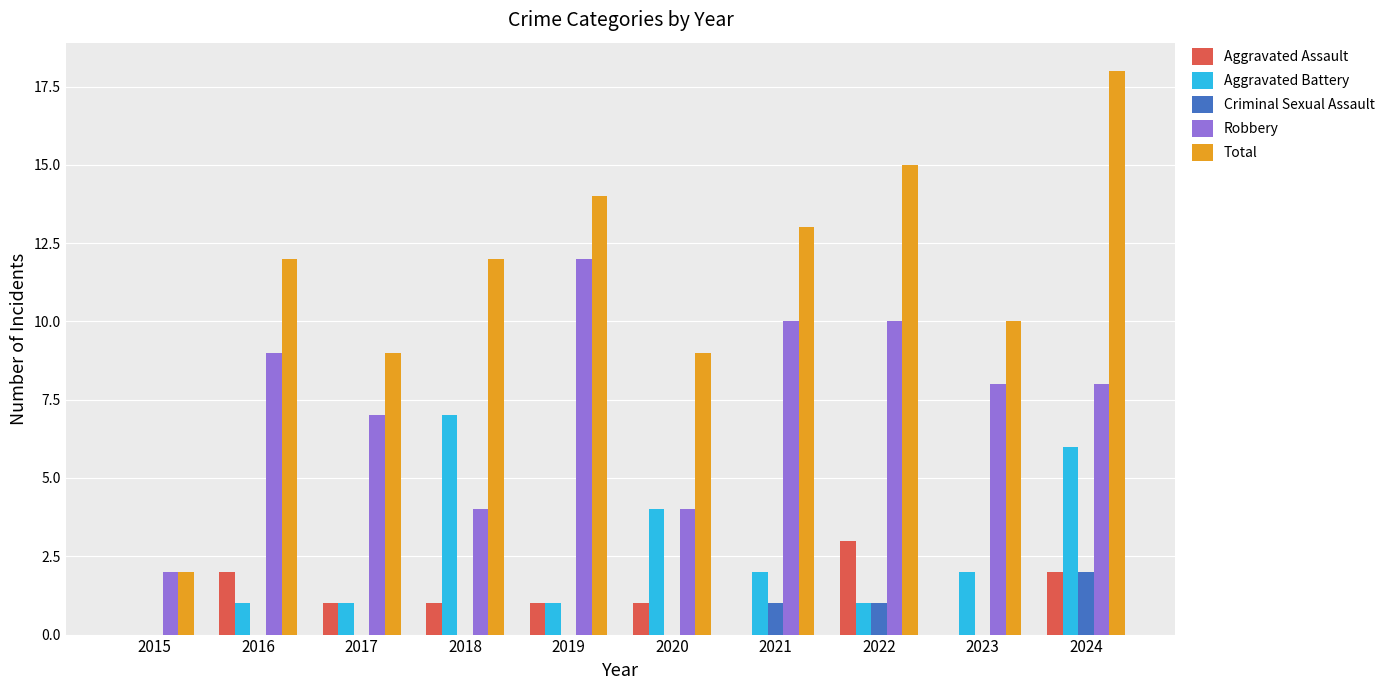

Count the number of categories in the chart.

10